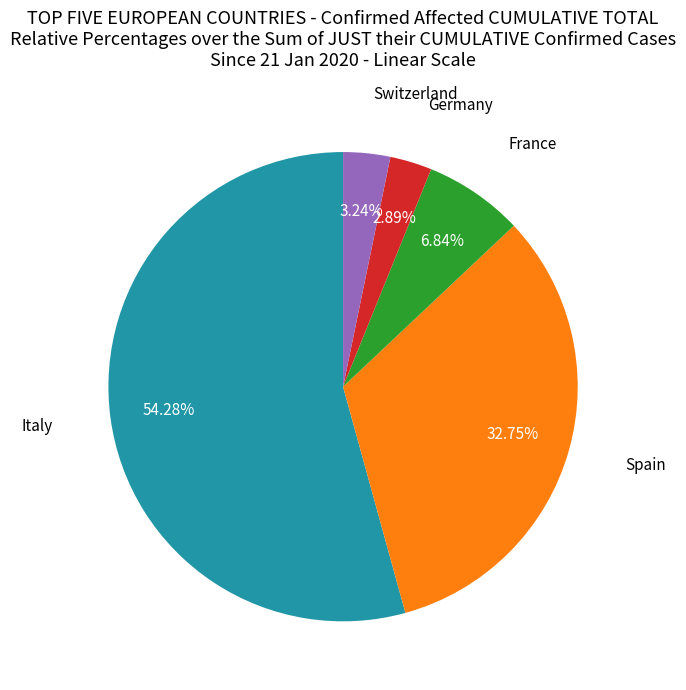

Do Germany and Italy together represent more than half of the pie?

Yes